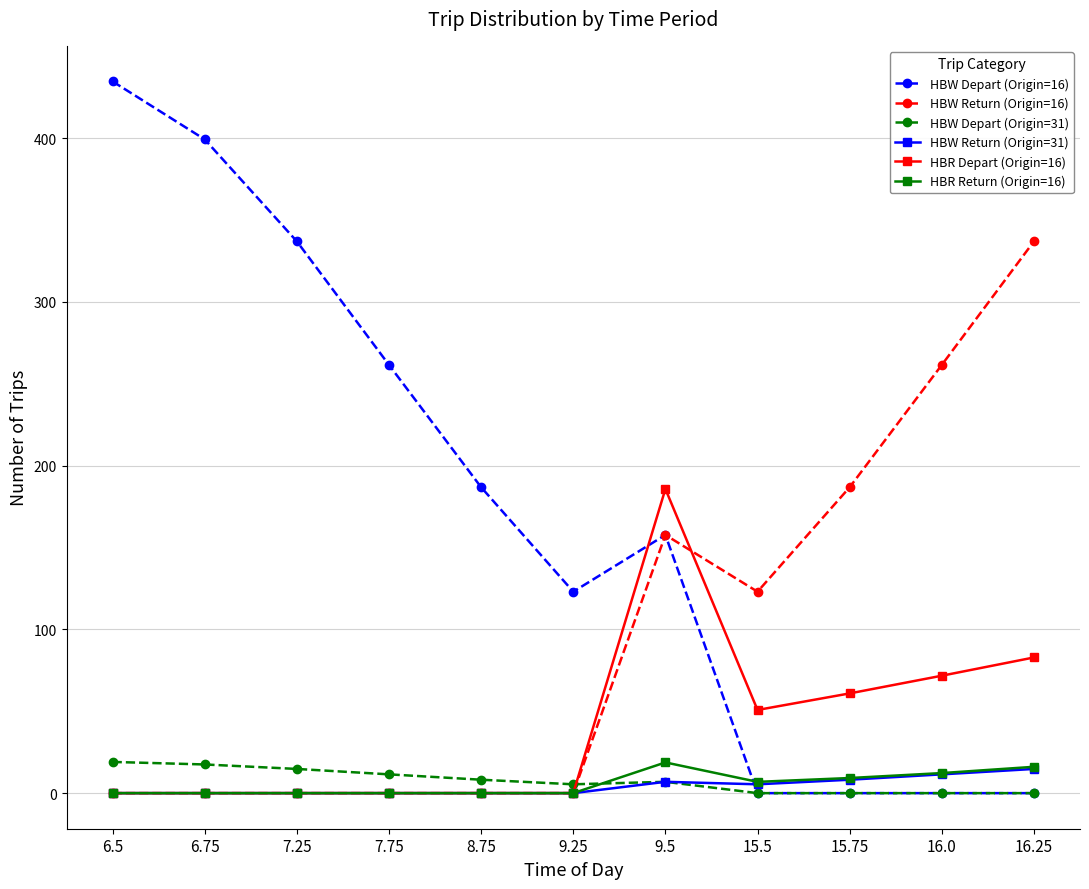

The value of HBR Return (Origin=16) at 16.0 is 12.3. True or false?

True